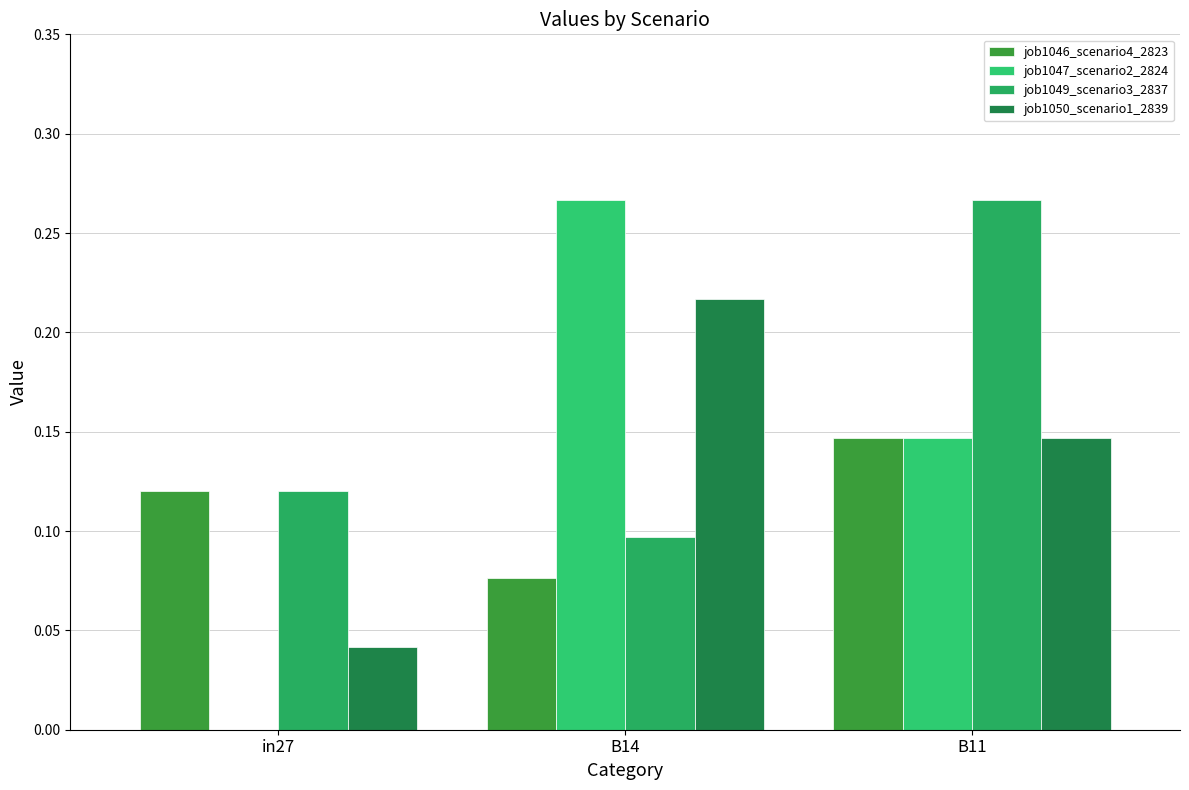

What is the approximate value of job1049_scenario3_2837 at in27?

0.1